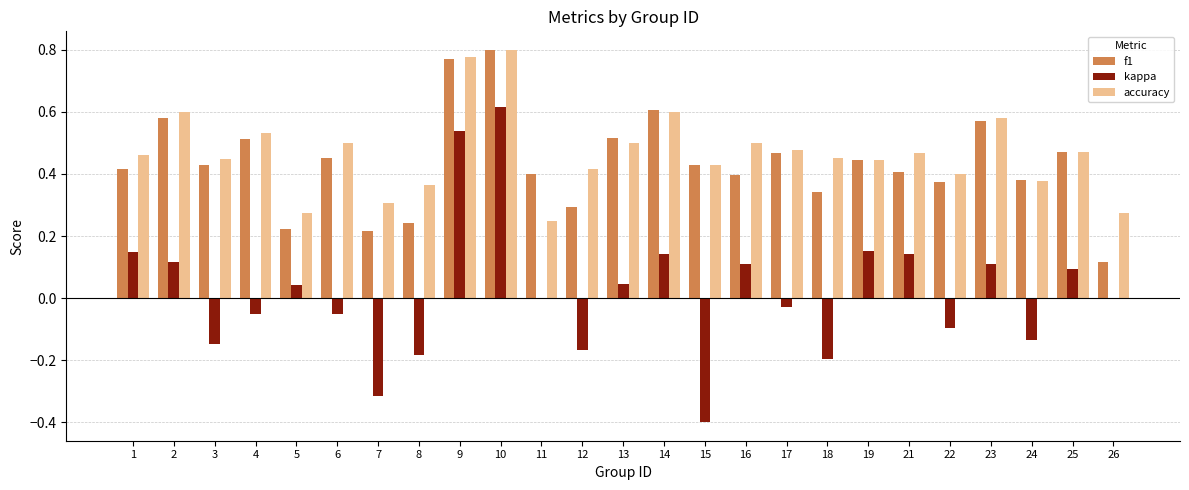

Is the value of f1 at 1 greater than the value of kappa at 26?

Yes